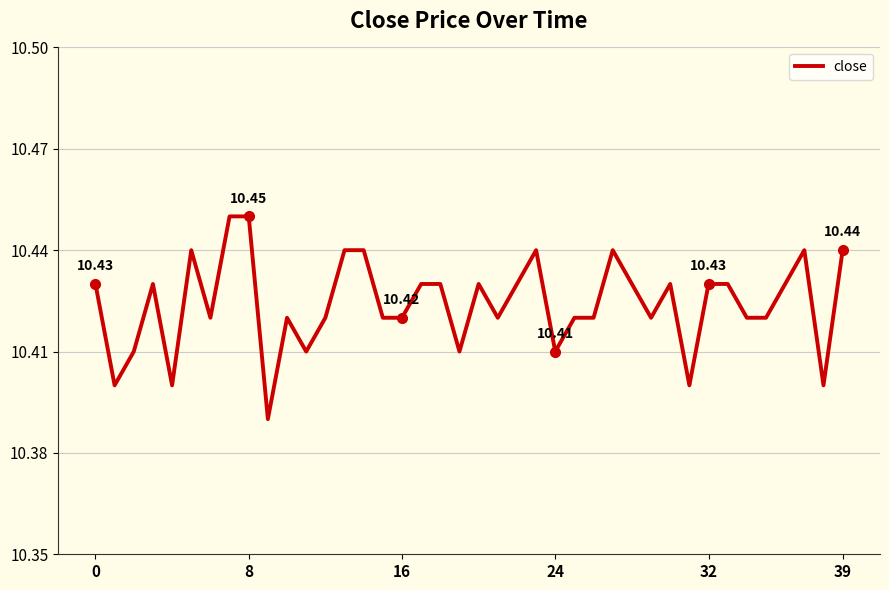

Where is the data nearest to the value 10?

9